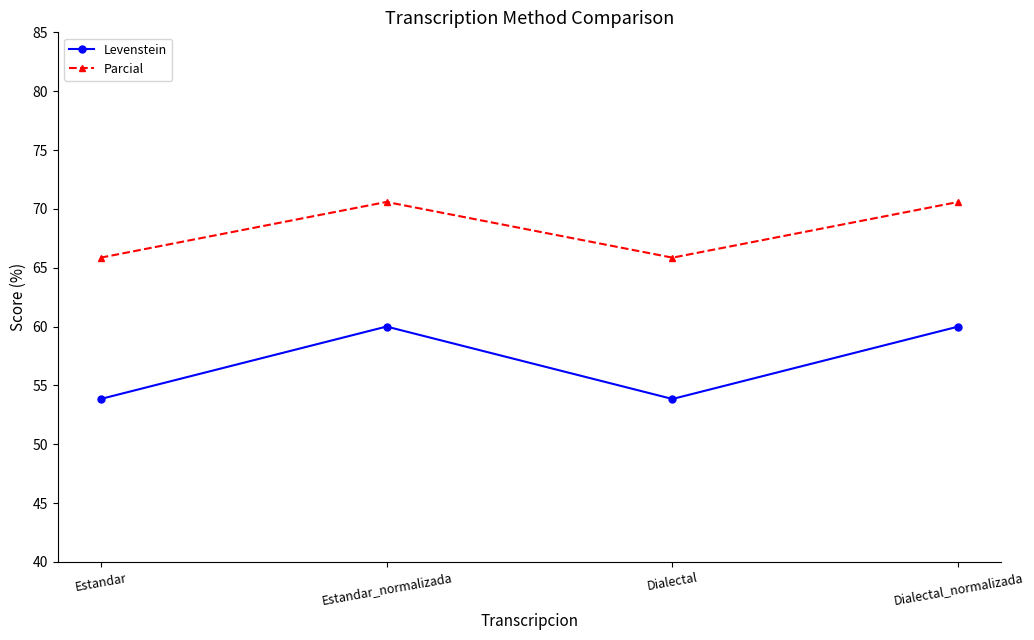

How many interior local valleys does the Levenstein series have?

1